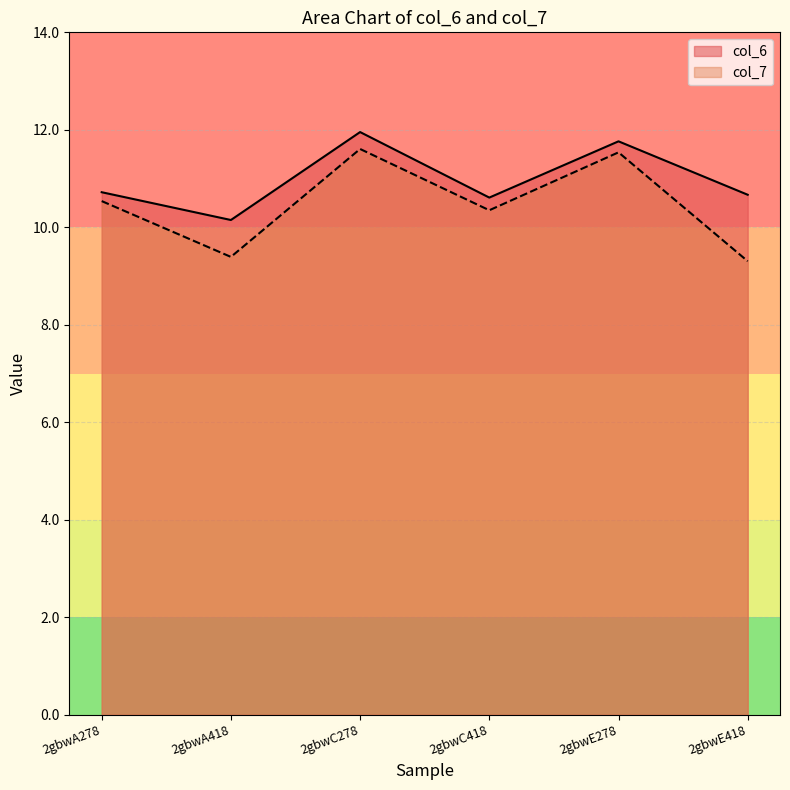

Does the chart display data point markers on the line(s)?

No